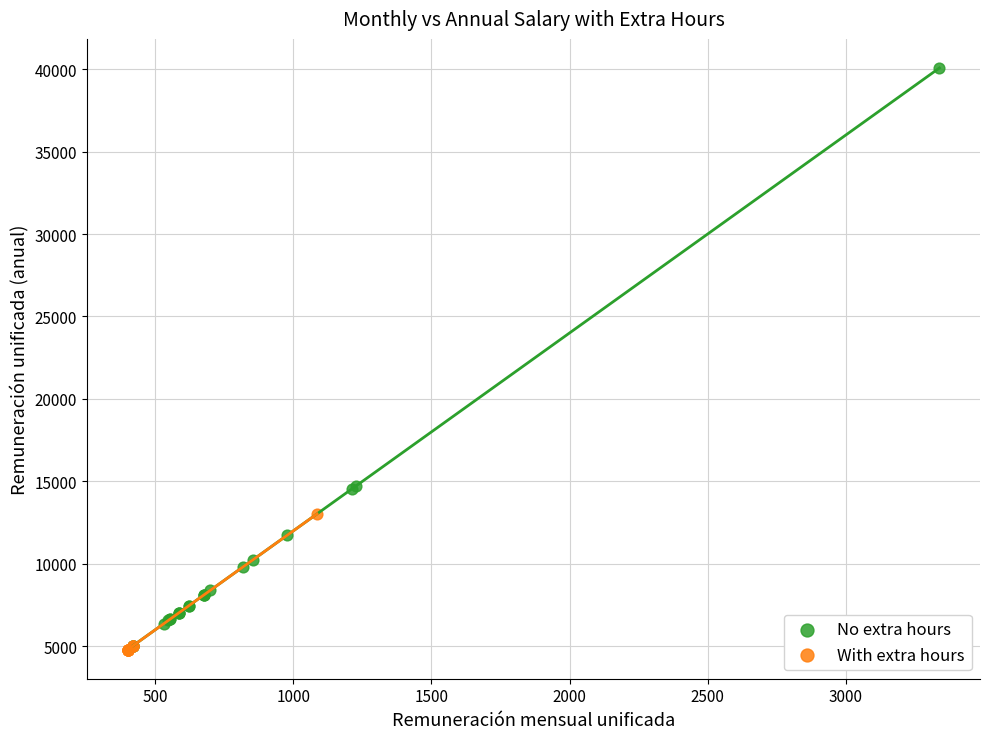

Which series reaches the maximum Y coordinate?

No extra hours